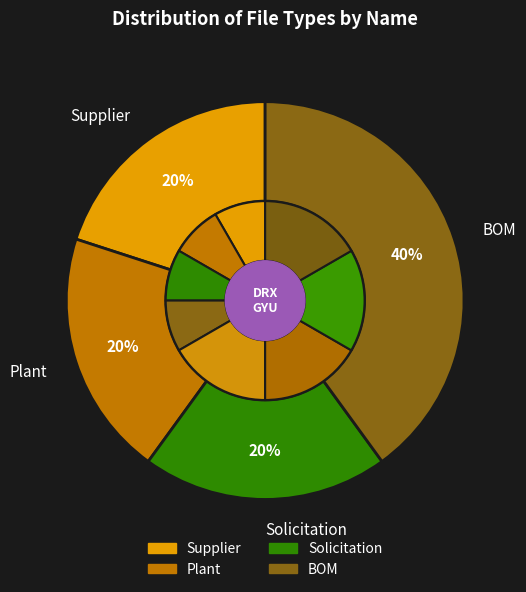

Is Solicitation the majority of the pie?

No